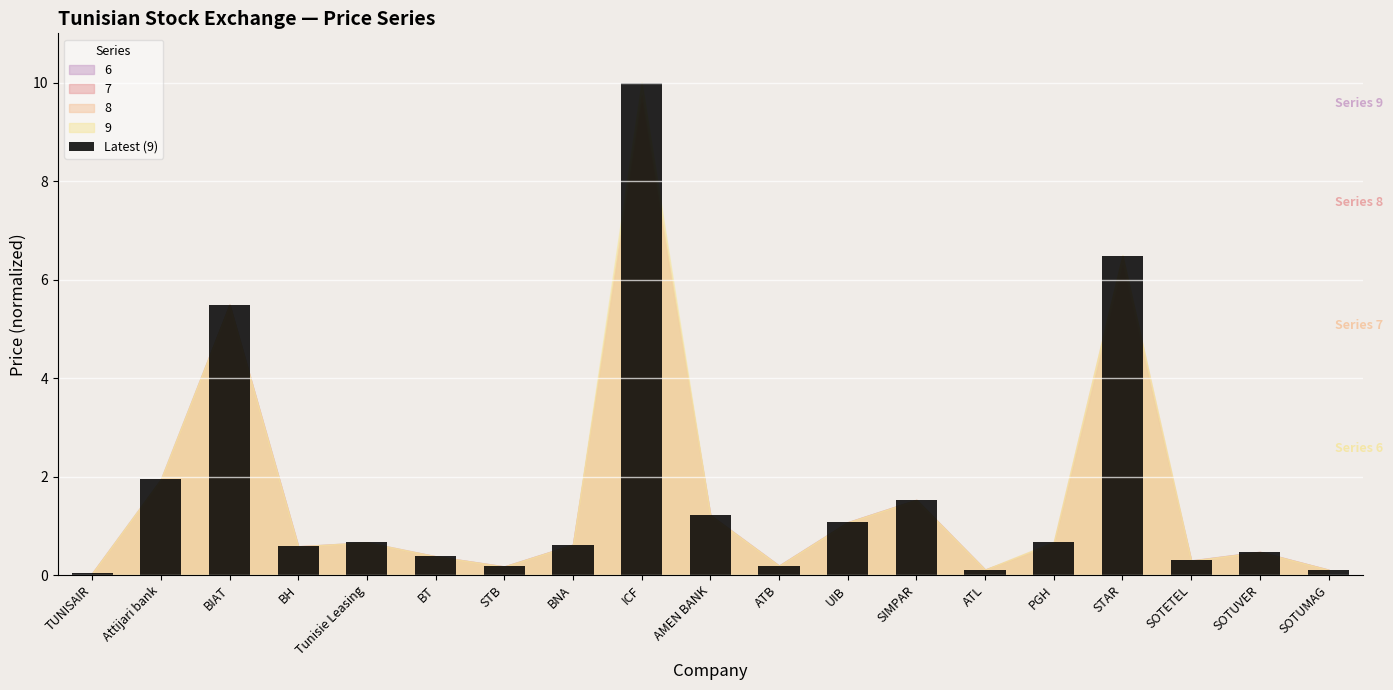

What is the value of the 2nd bar from the left?

1.9